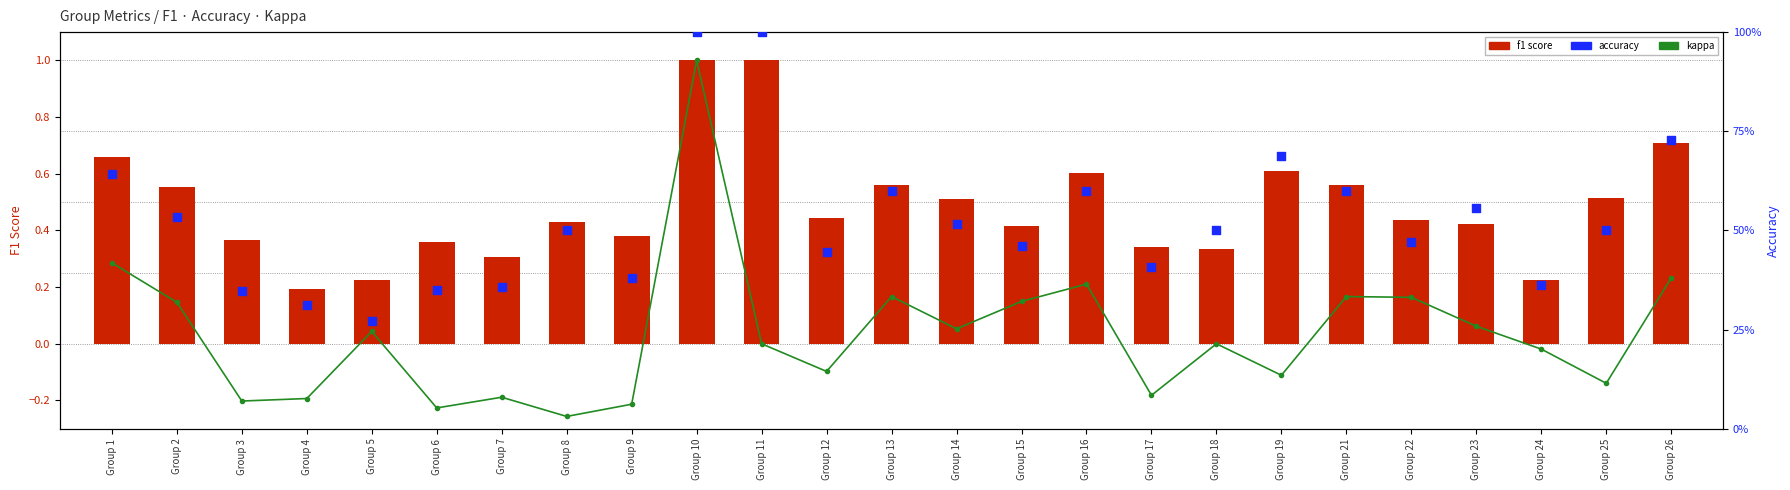

Which series contains the lowest Y value?

kappa